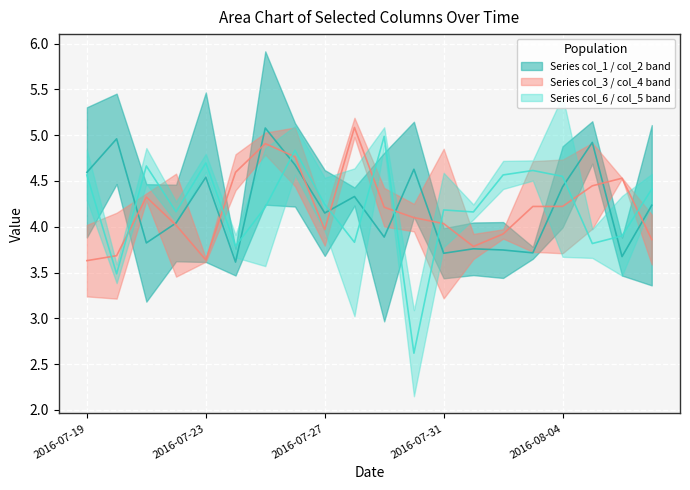

Where do col_1 and col_4 first cross each other?

2016-07-20 and 2016-07-21